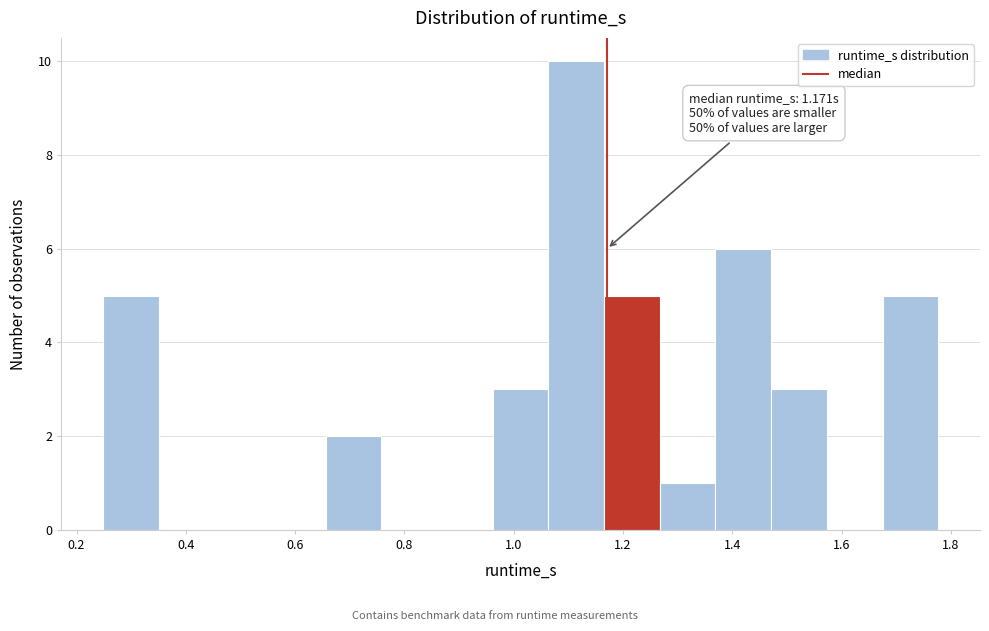

Over which range of the x-axis is the bar tallest?

1.06 to 1.16